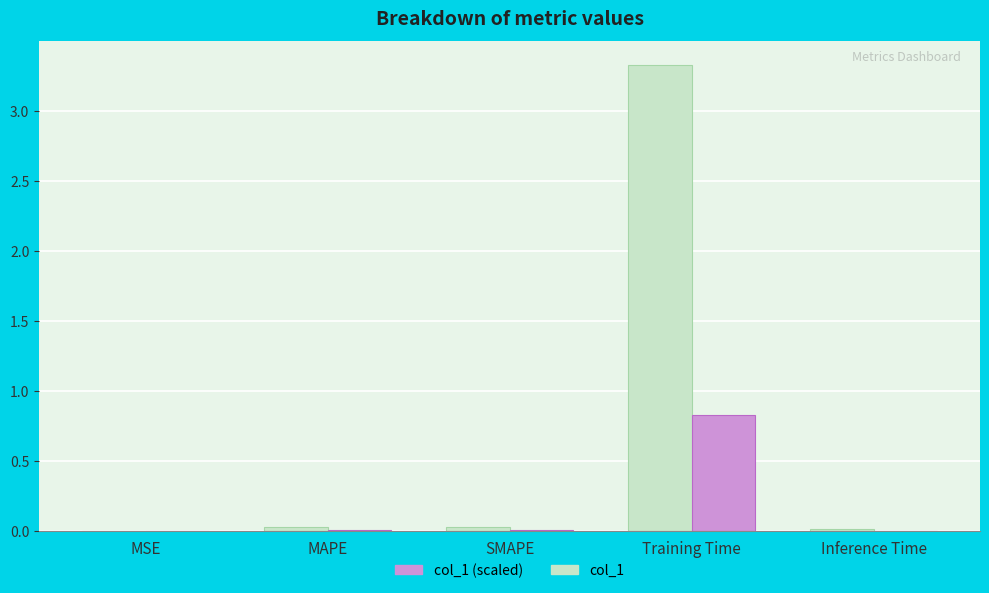

What is the greatest value displayed?

3.3